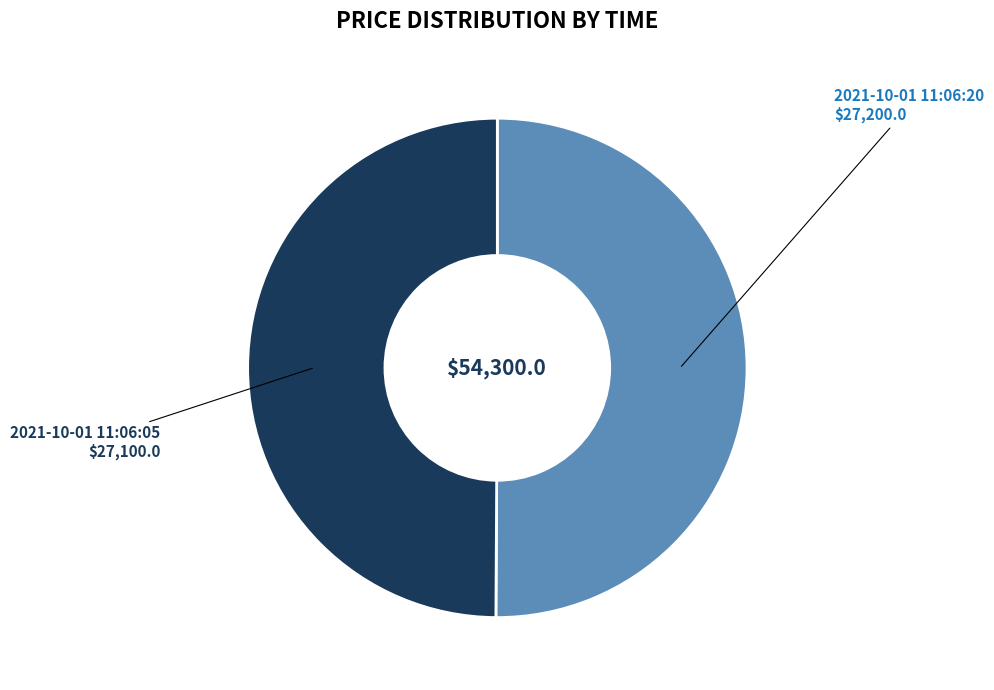

How many slices are in this pie chart?

2